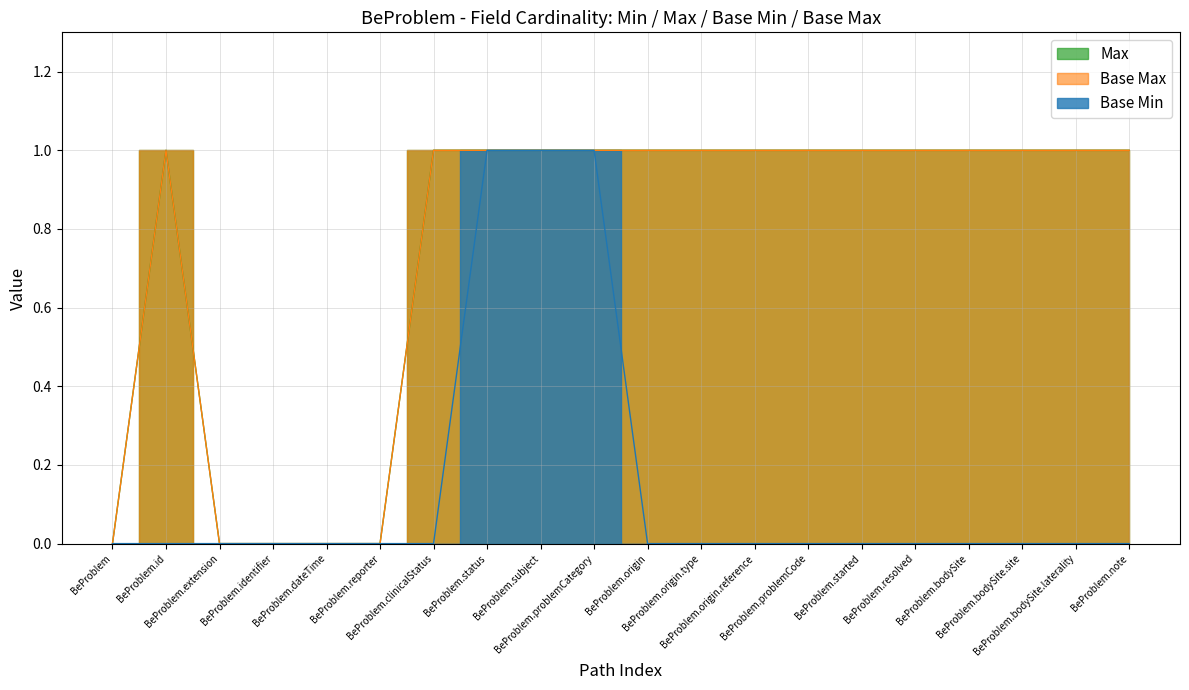

How many series are shown in this chart?

3